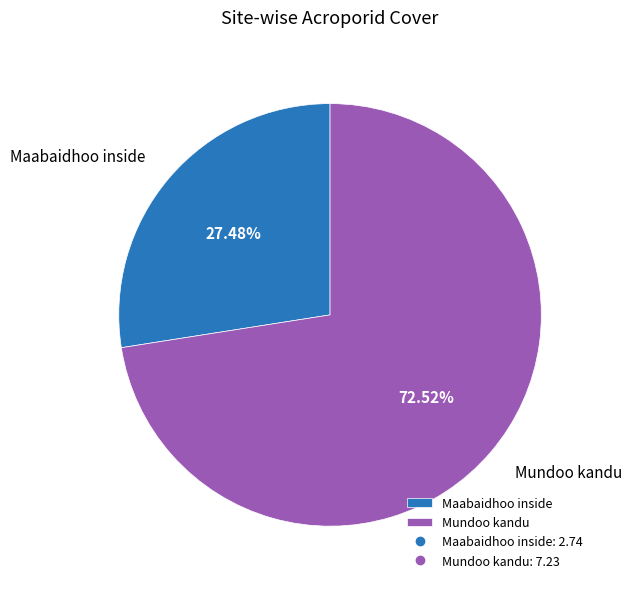

What percentage is NOT represented by Mundoo kandu?

27.5%